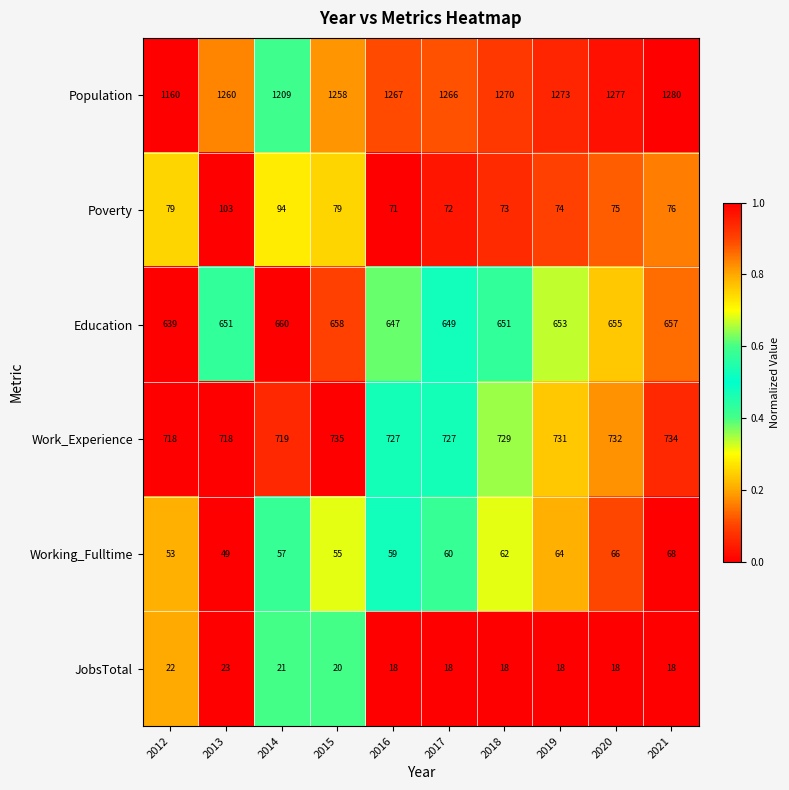

Which series has the widest spread of values?

Population